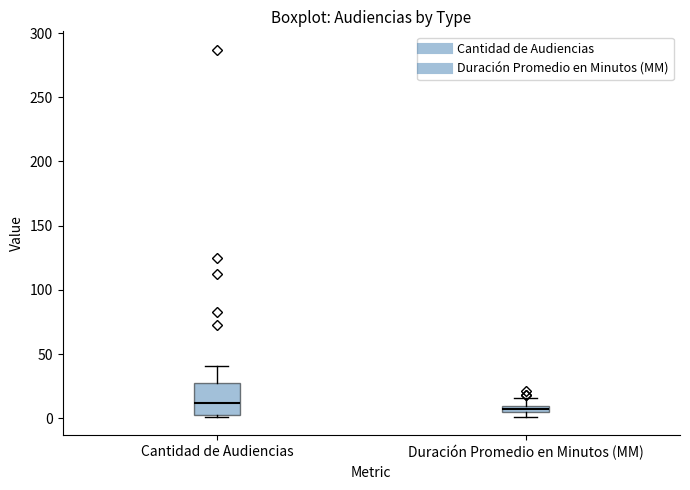

Which box has the lowest median line?

Duración Promedio en Minutos (MM)